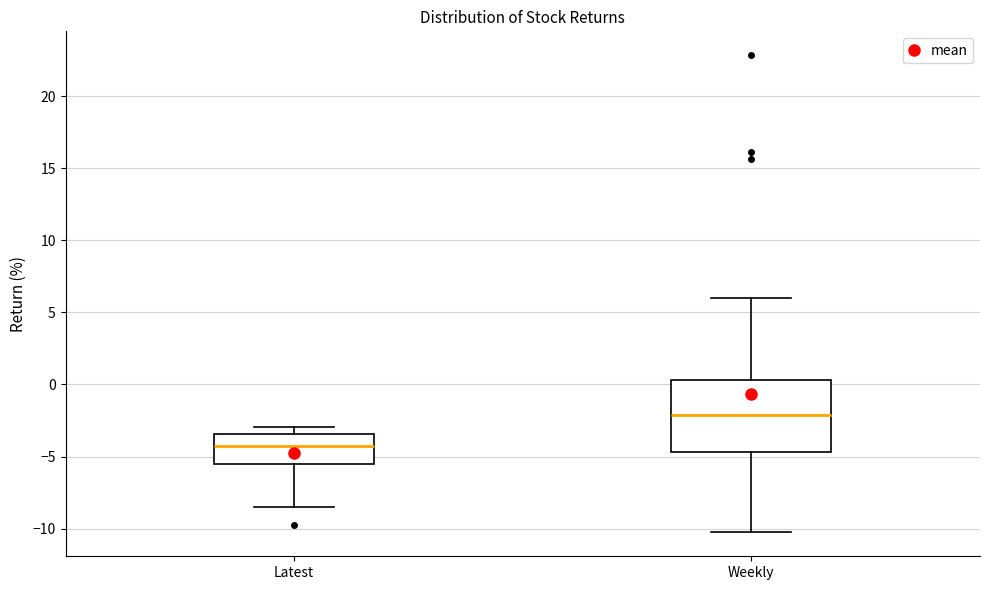

Reading left to right, read every box against the y-axis: the position of its median line, the range the box covers, and the ends of its whiskers. The values are not printed on the chart, so give them approximately, as read against the axis.

Latest: median -4.0, box -5.5 to -3.5, whiskers -8.5 to -3.0
Weekly: median -2.0, box -4.5 to 0.5, whiskers -10.5 to 6.0